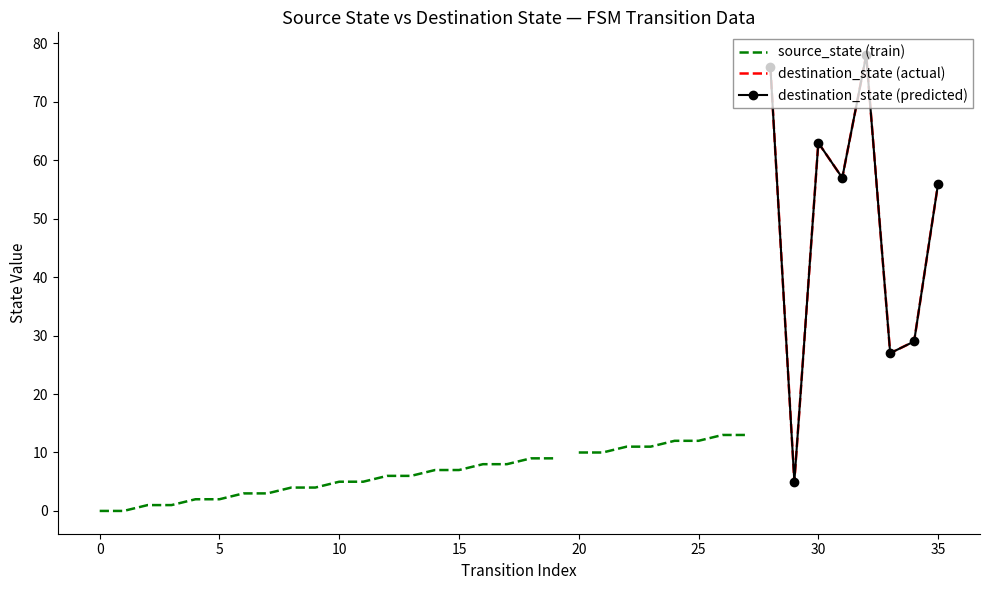

How many values in the source_state series are below 9?

18